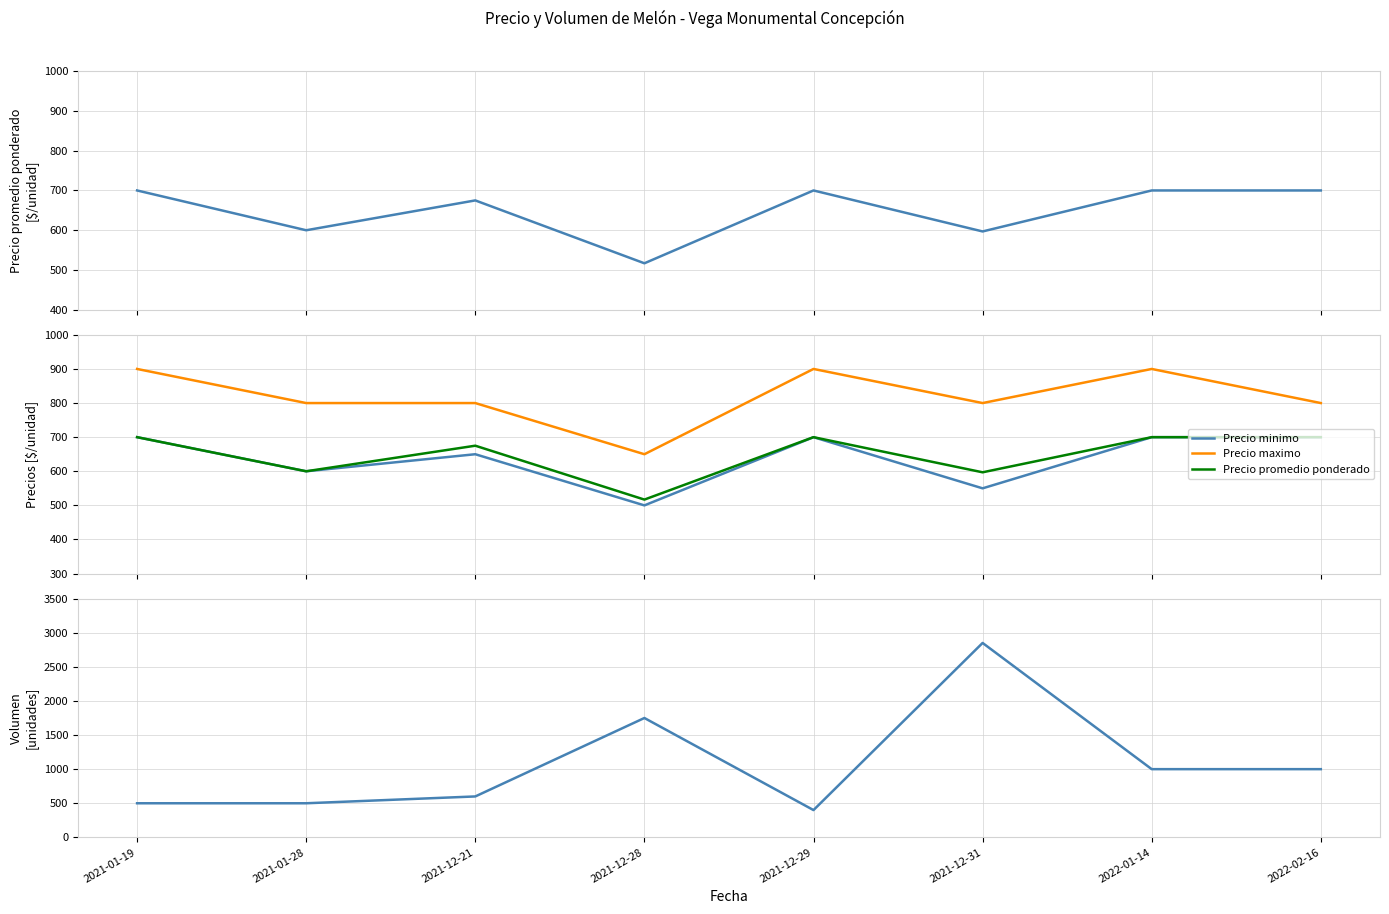

Which series has the widest spread of values?

Volumen